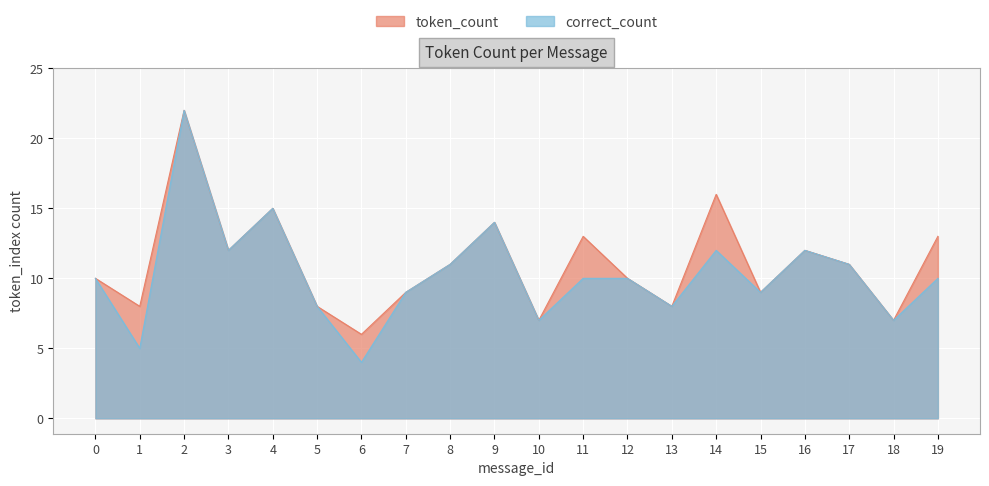

What is the total value across all series at 15?

18